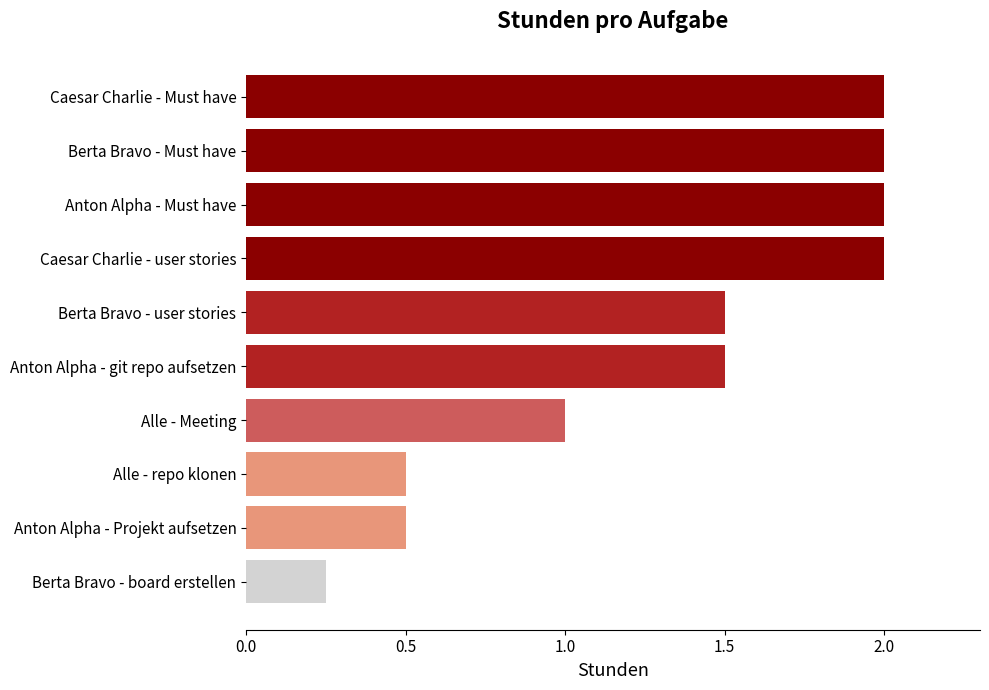

The chart shows a value of 1.0 at Anton Alpha - git repo aufsetzen. True or false?

False